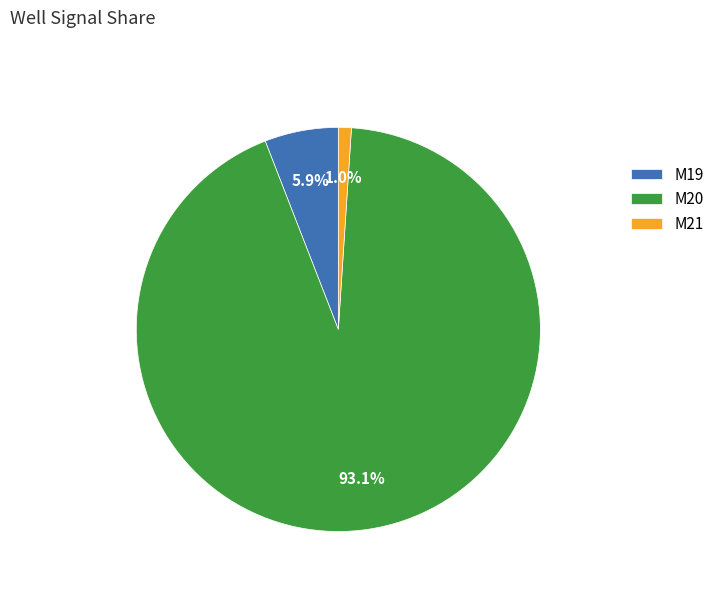

Count the number of slices in the pie.

3